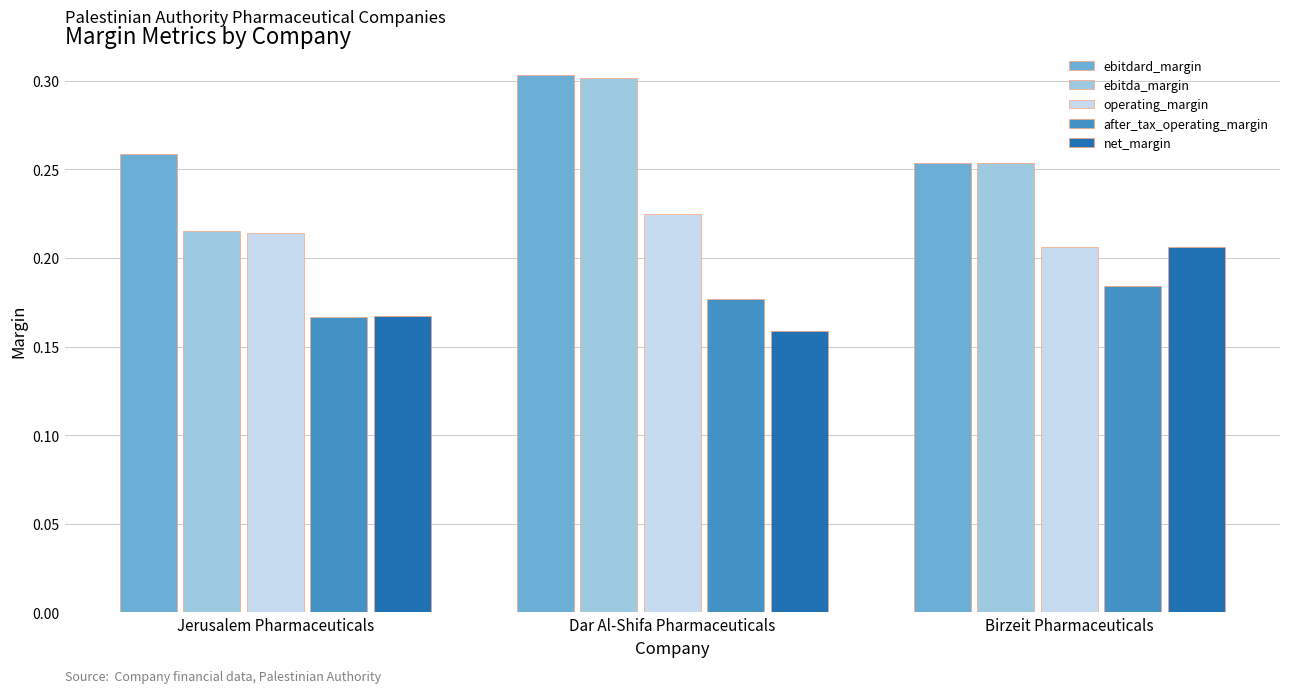

What is the sum of all operating_margin values?

0.6